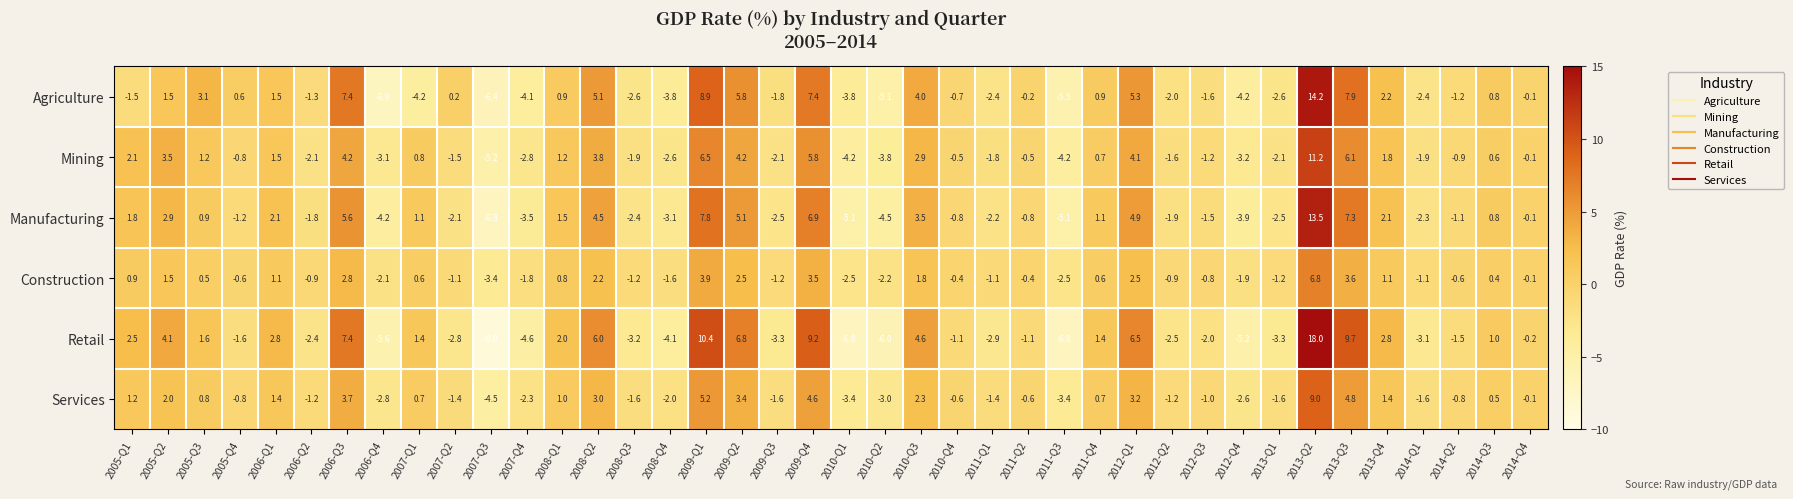

Which category has the lowest value across all series?

2007-Q3